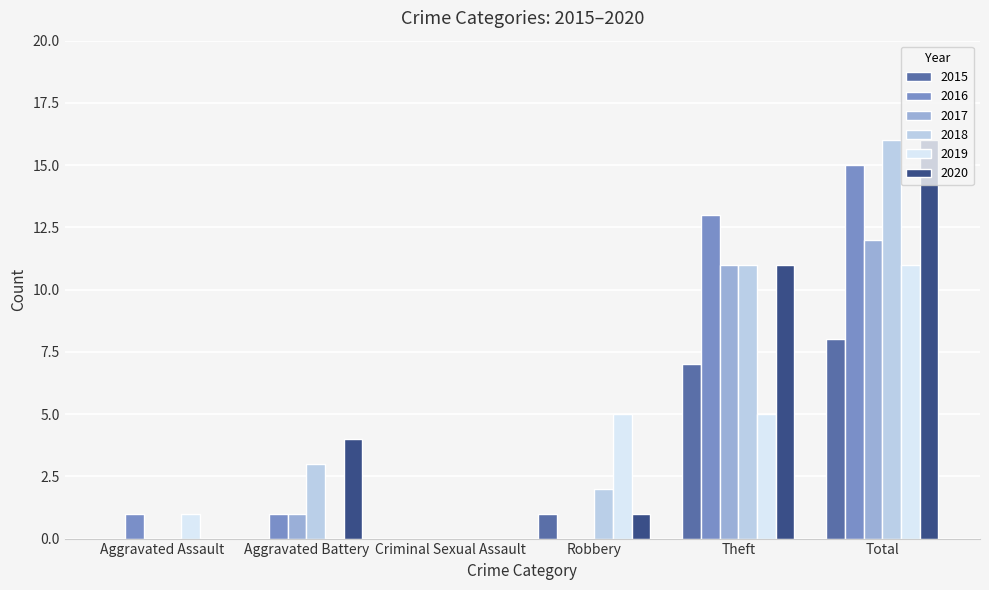

Count the number of categories in the chart.

6